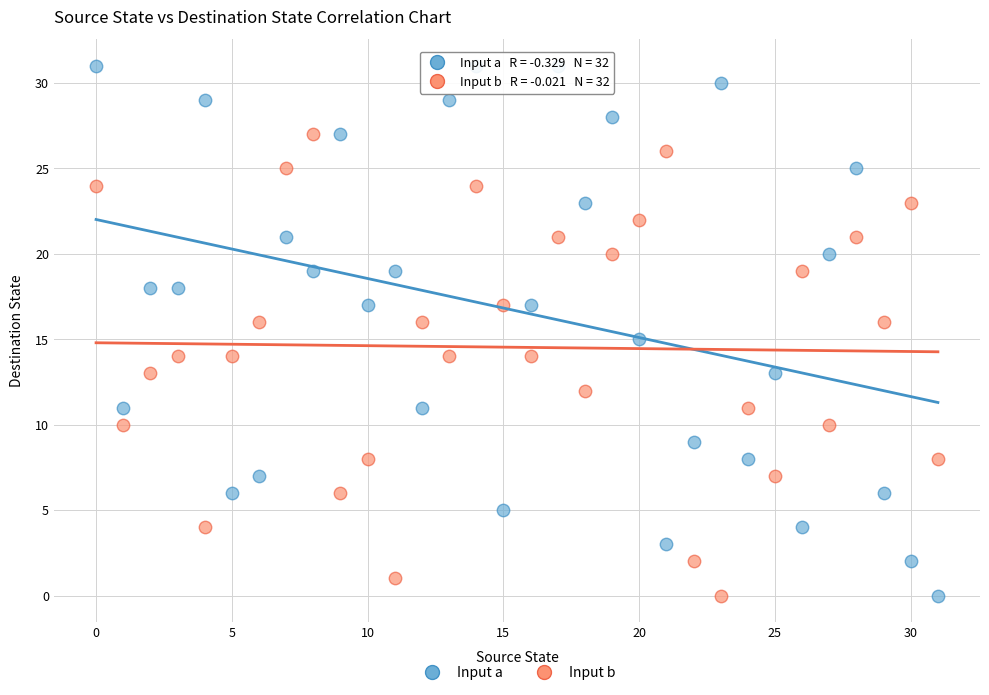

Which series has the widest spread of Y values?

Input a